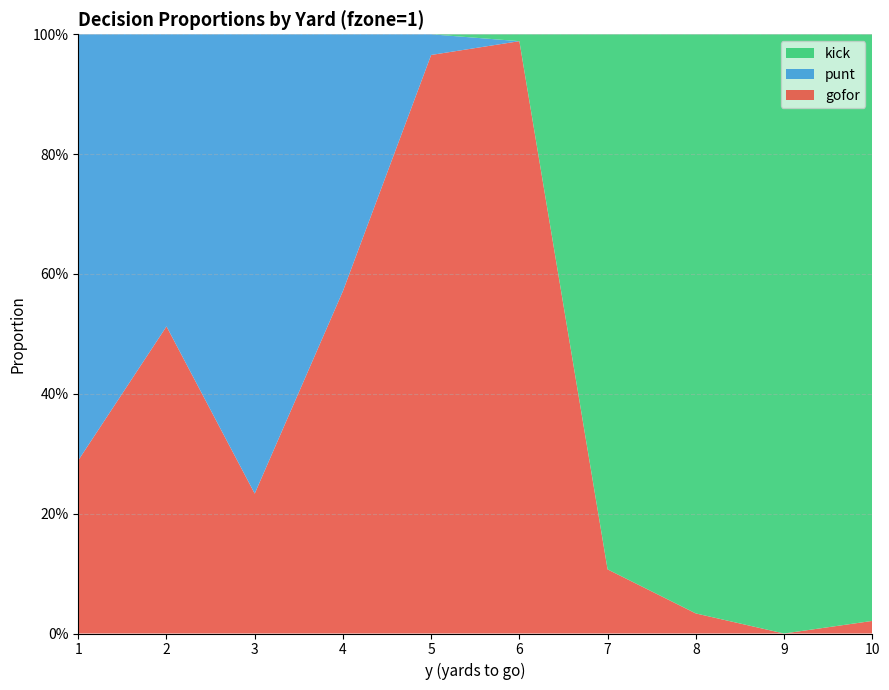

Reading right to left, extract all data points from this chart.

gofor: 0.0	0.0	0.0	0.1	1.0	1.0	0.6	0.2	0.5	0.3
punt: 0.0	0.0	0.0	0.0	0.0	0.0	0.4	0.8	0.5	0.7
kick: 1.0	1.0	1.0	0.9	0.0	0.0	0.0	0.0	0.0	0.0